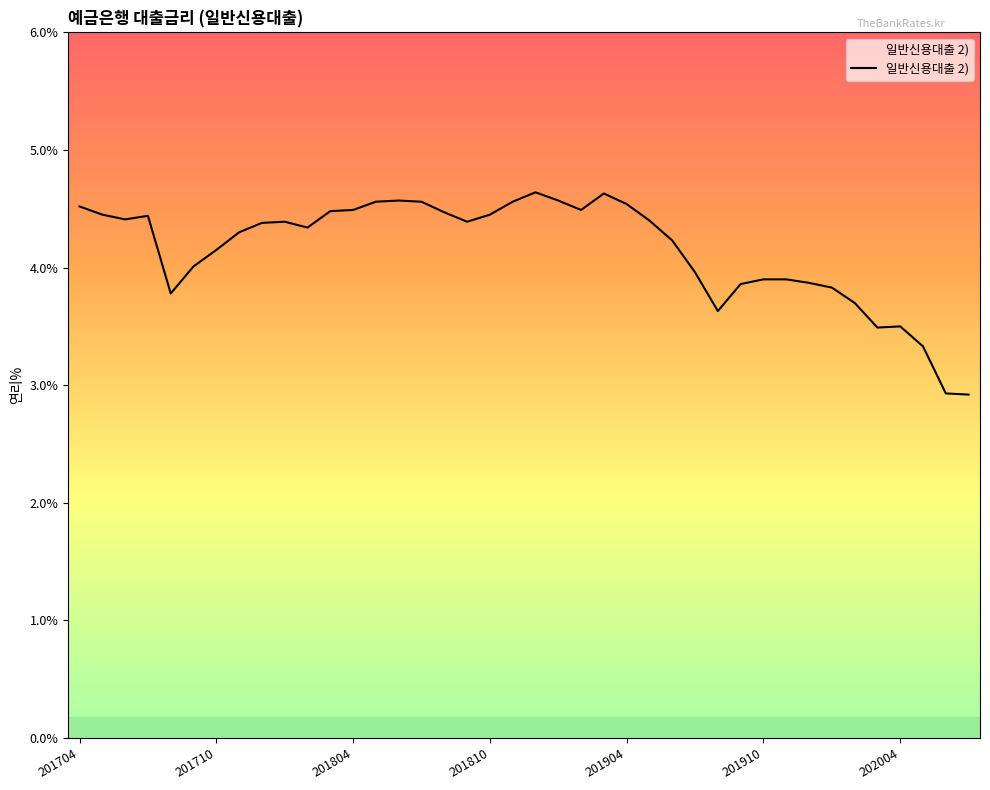

What is the difference between the maximum and minimum values?

1.7